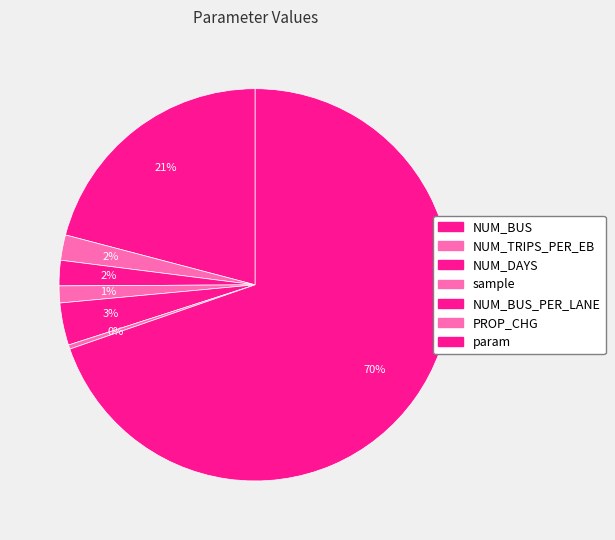

How many slices are in this pie chart?

7